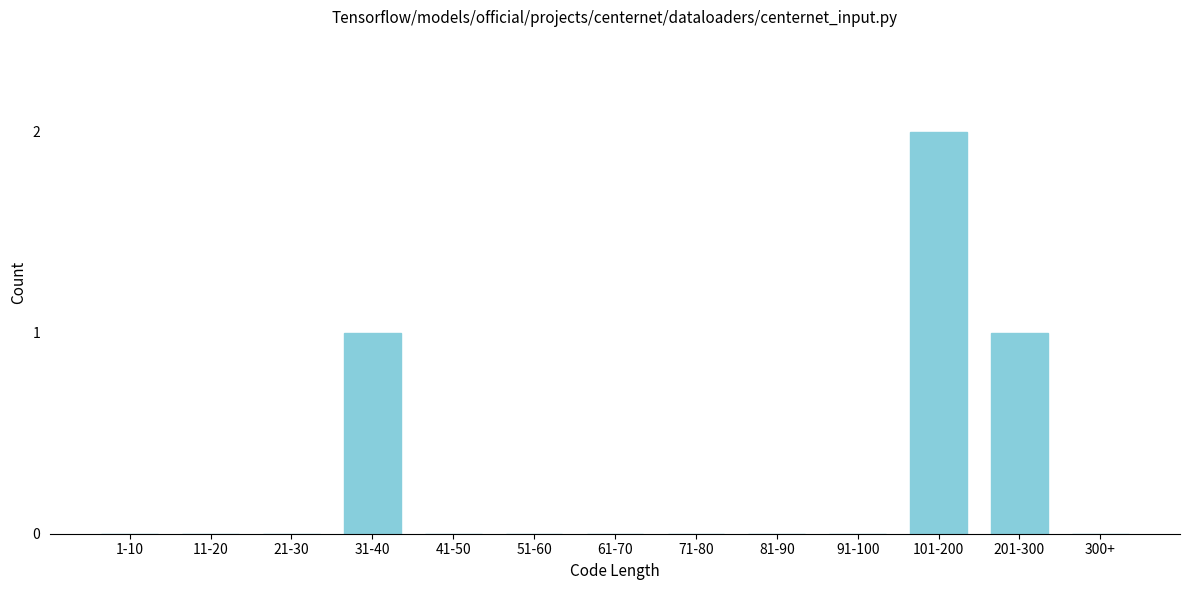

Reading left to right, extract all data points from this chart.

1-10=0	11-20=0	21-30=0	31-40=1	41-50=0	51-60=0	61-70=0	71-80=0	81-90=0	91-100=0	101-200=2	201-300=1	300+=0